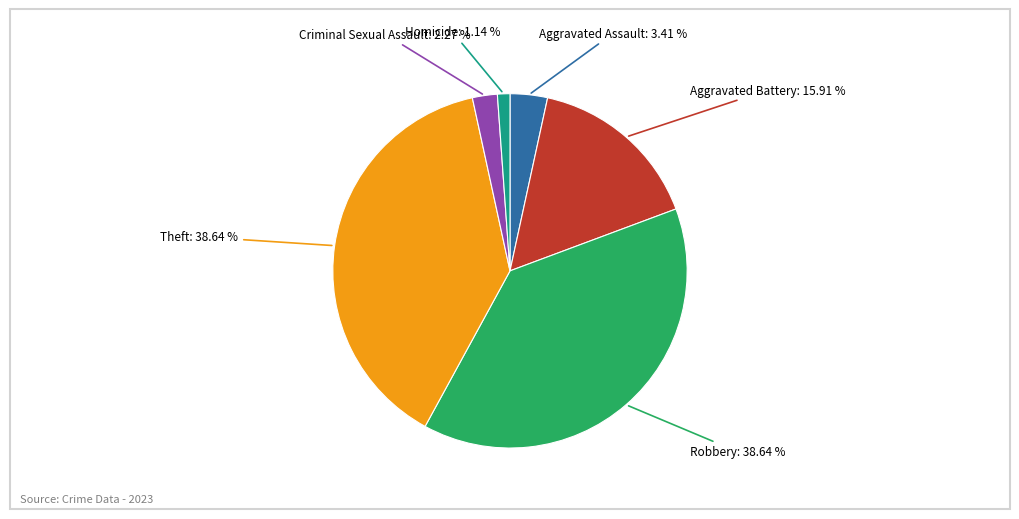

How many slices are in this pie chart?

6